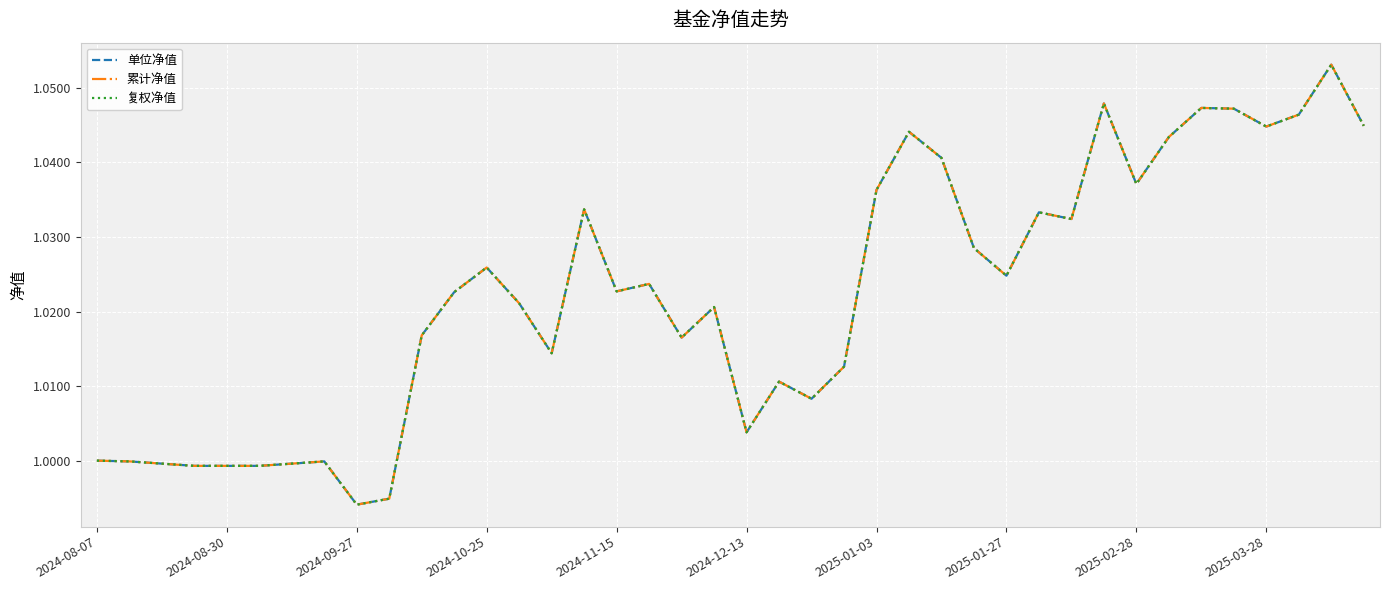

Which series has the largest total across all categories?

单位净值